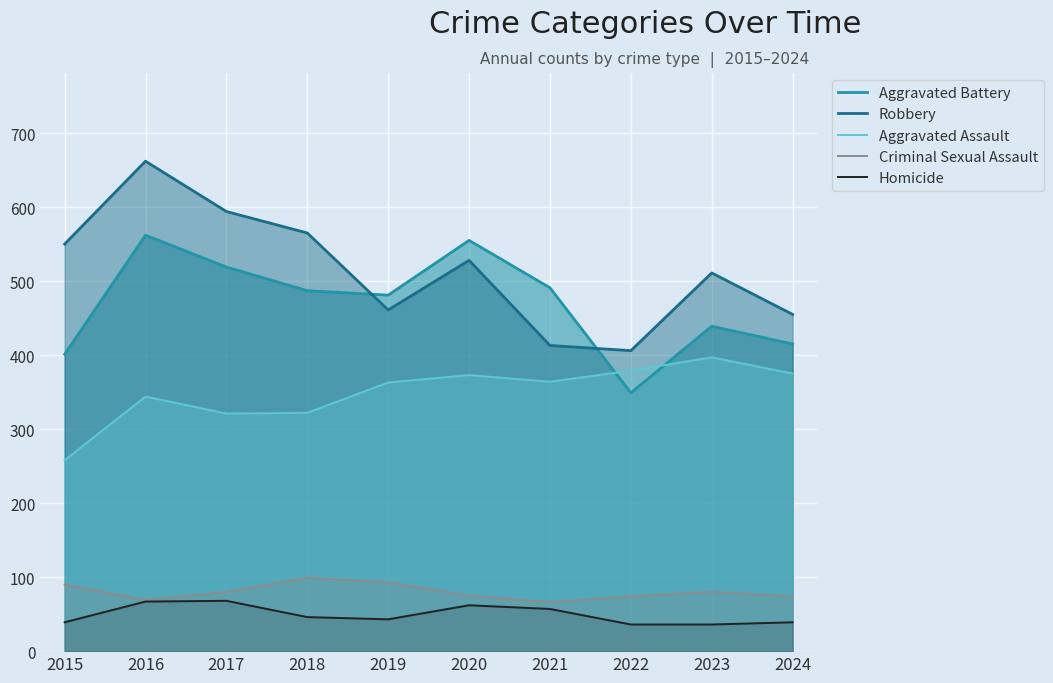

Reading right to left, transcribe all the data shown in this chart.

Aggravated Battery: 415	439	349	491	555	481	487	519	562	401
Robbery: 455	511	406	413	528	461	565	594	662	550
Aggravated Assault: 375	397	379	364	373	363	322	321	344	258
Criminal Sexual Assault: 74	80	74	66	75	93	99	80	69	90
Homicide: 39	36	36	57	62	43	46	68	67	39